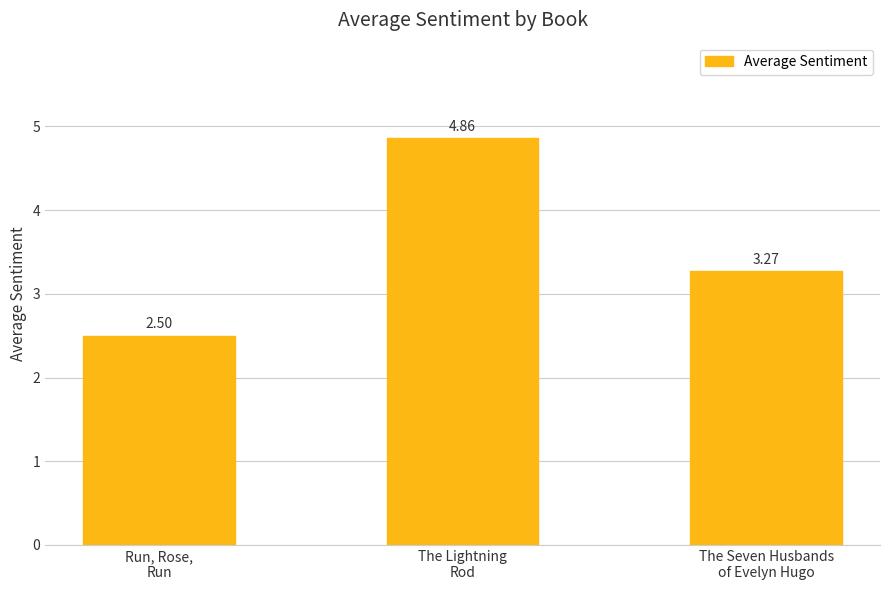

At which label is the value closest to 3?

The Seven Husbands
of Evelyn Hugo